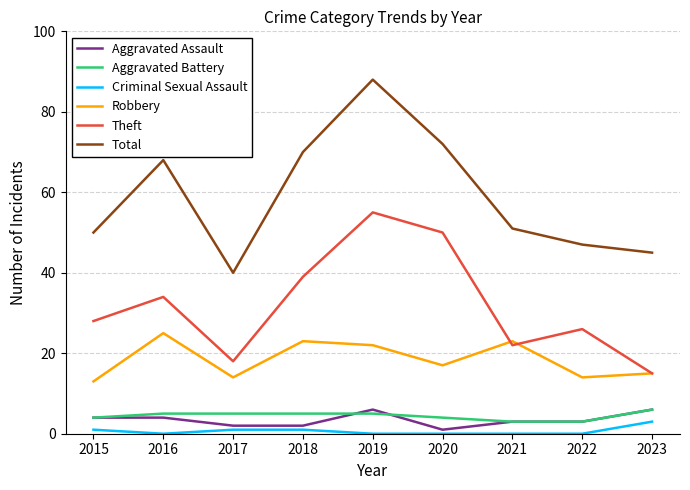

Reading left to right, what are all the values shown in this chart?

Aggravated Assault: 4	4	2	2	6	1	3	3	6
Aggravated Battery: 4	5	5	5	5	4	3	3	6
Criminal Sexual Assault: 1	0	1	1	0	0	0	0	3
Robbery: 13	25	14	23	22	17	23	14	15
Theft: 28	34	18	39	55	50	22	26	15
Total: 50	68	40	70	88	72	51	47	45